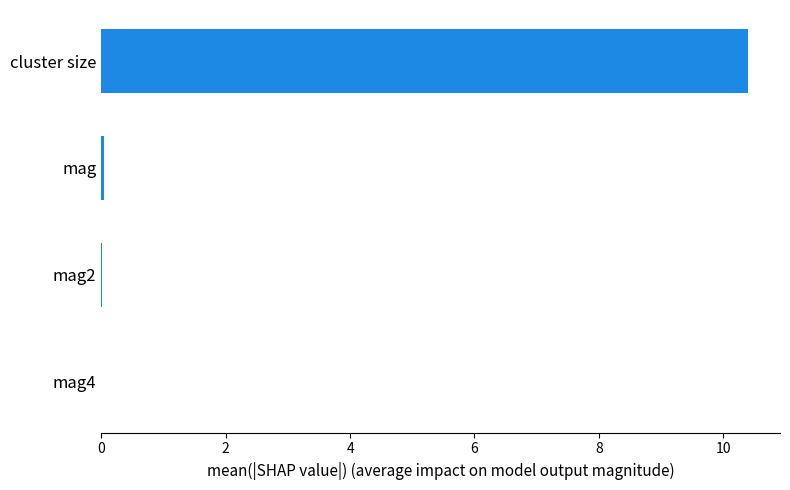

Which has a higher value, cluster size or mag4?

cluster size